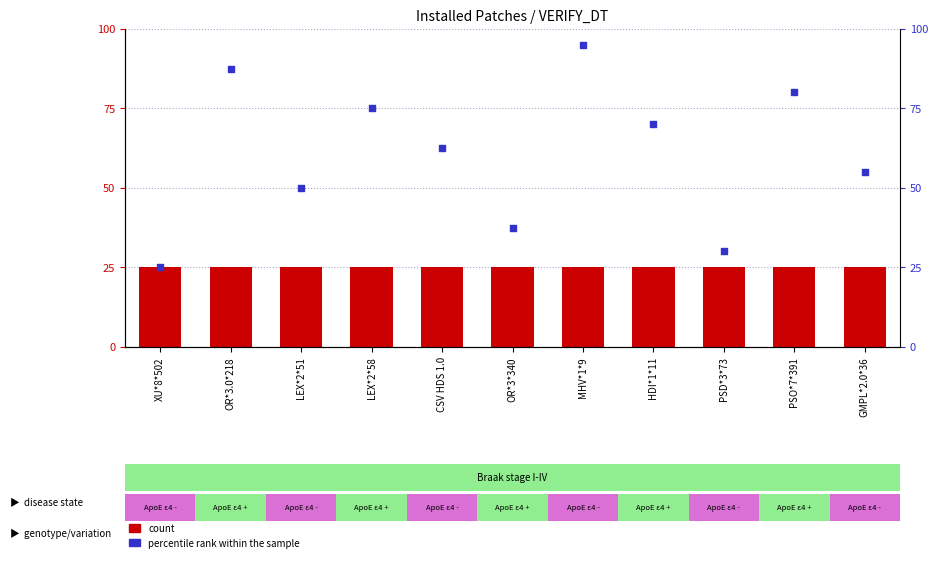

Which series has the largest total across all categories?

percentile rank within the sample